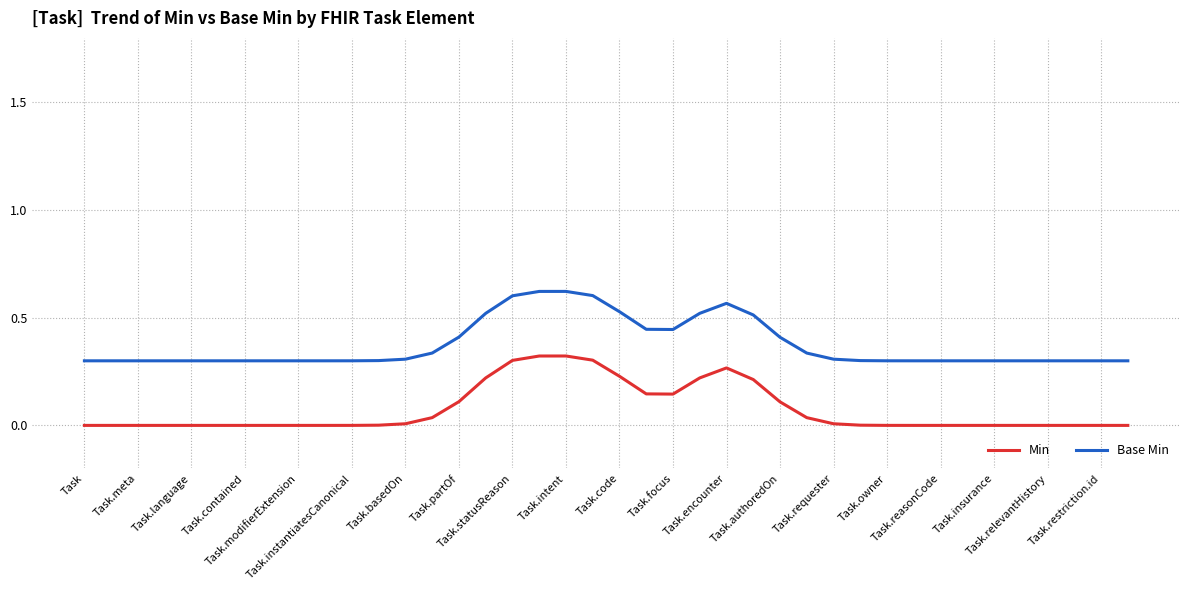

Which series has the largest total across all categories?

Base Min